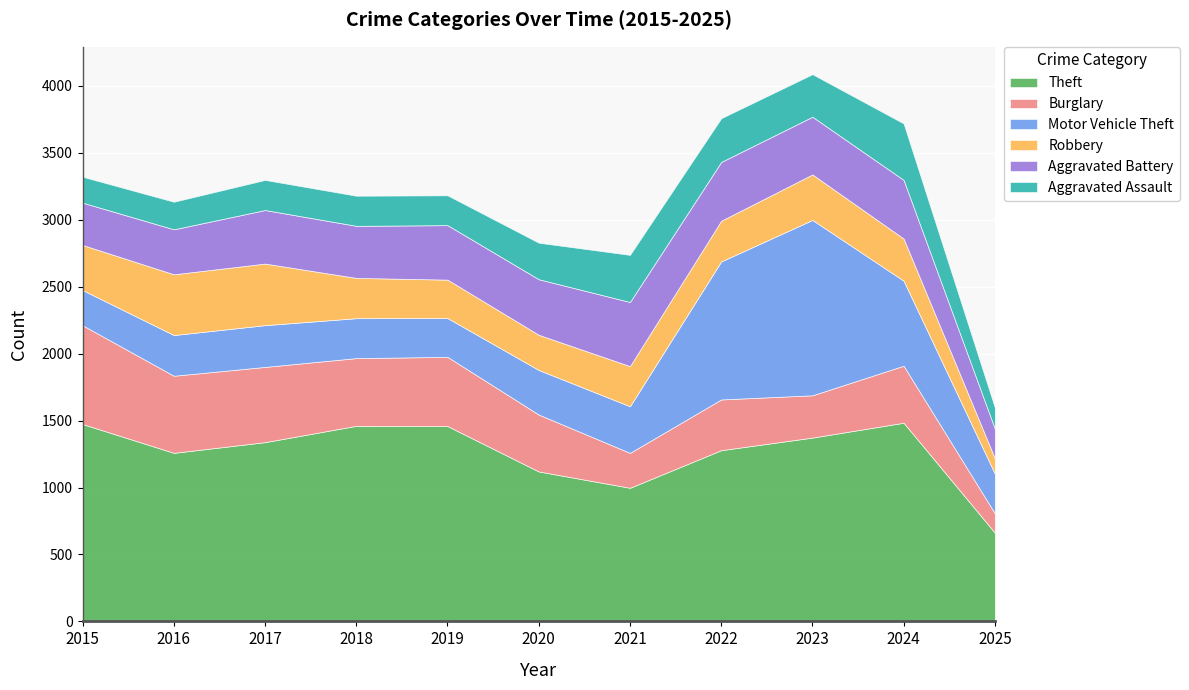

Read the Theft value at 2017, to the nearest 50.

1350